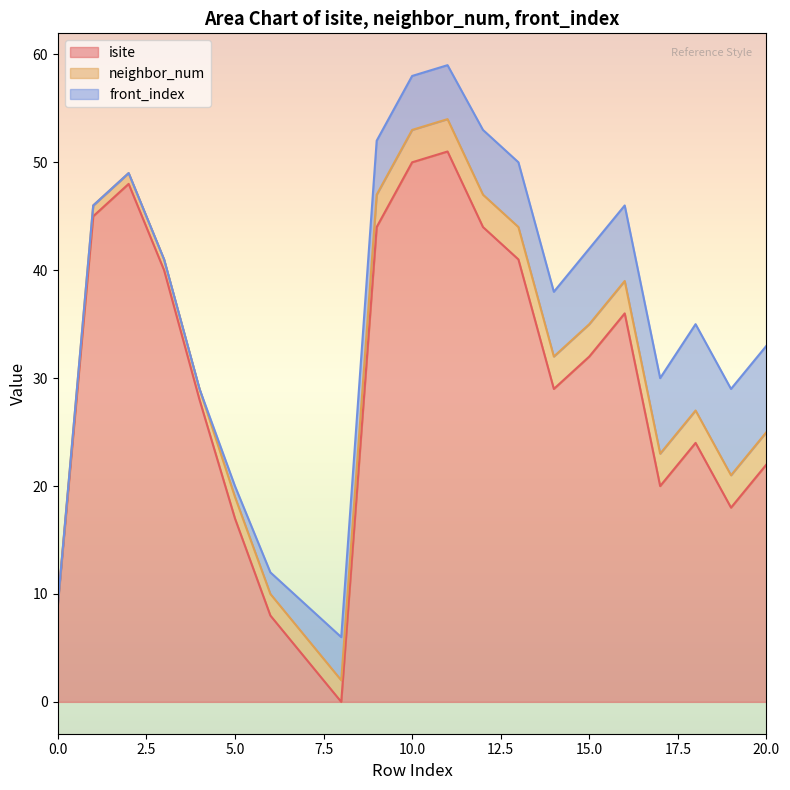

Which series has the largest total across all categories?

isite